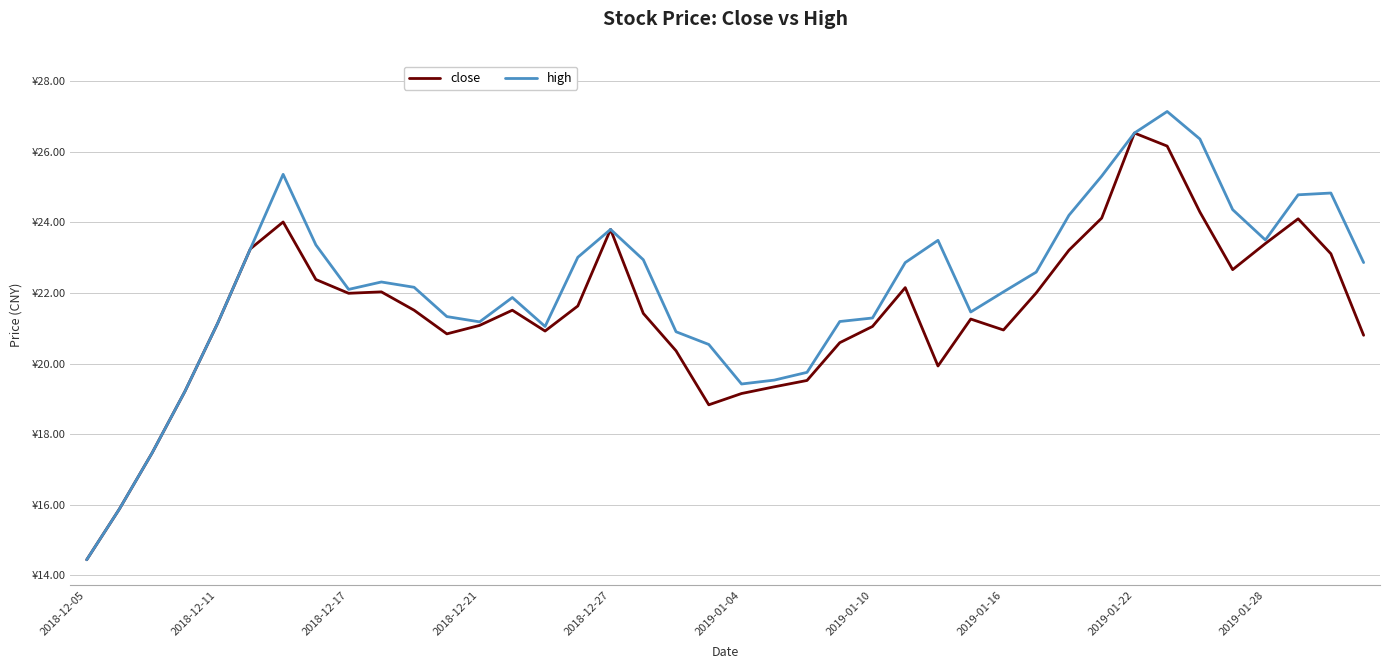

List the series in order of their overall mean, lowest first.

close, high